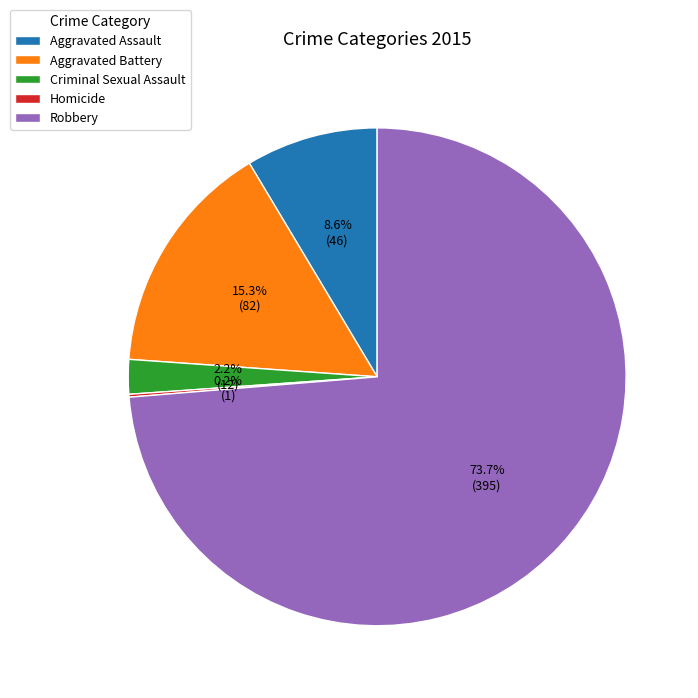

Which category has the biggest portion of the pie?

Robbery